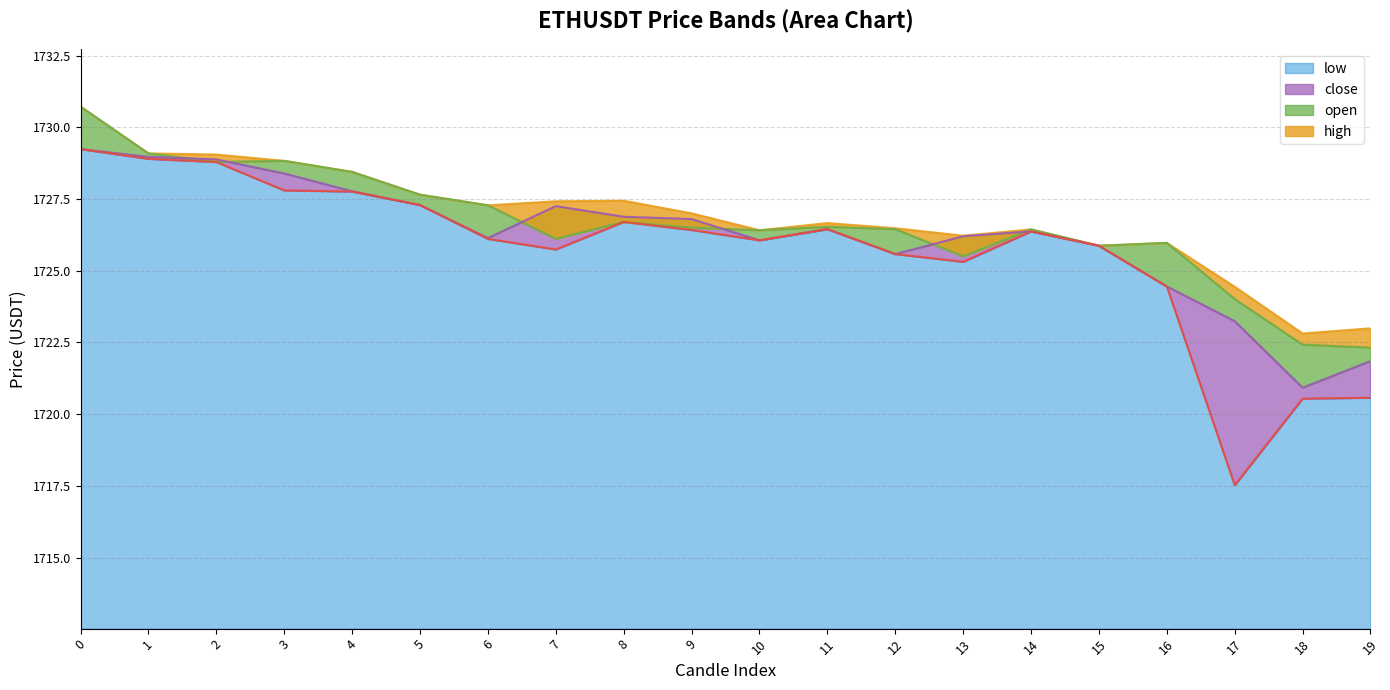

How many interior local valleys does the low series have?

4